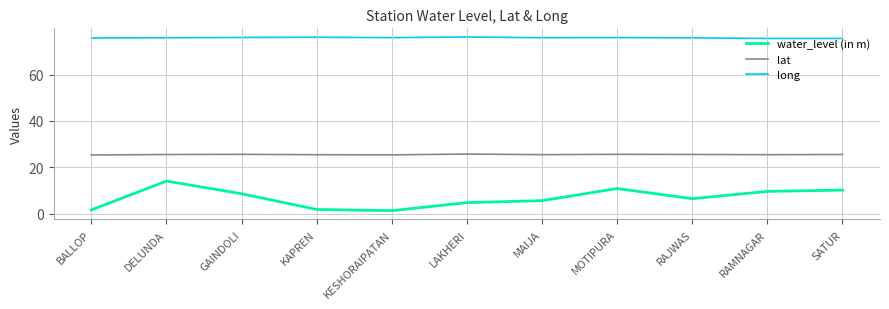

List the series in order of their peak value, lowest first.

water_level (in m), lat, long